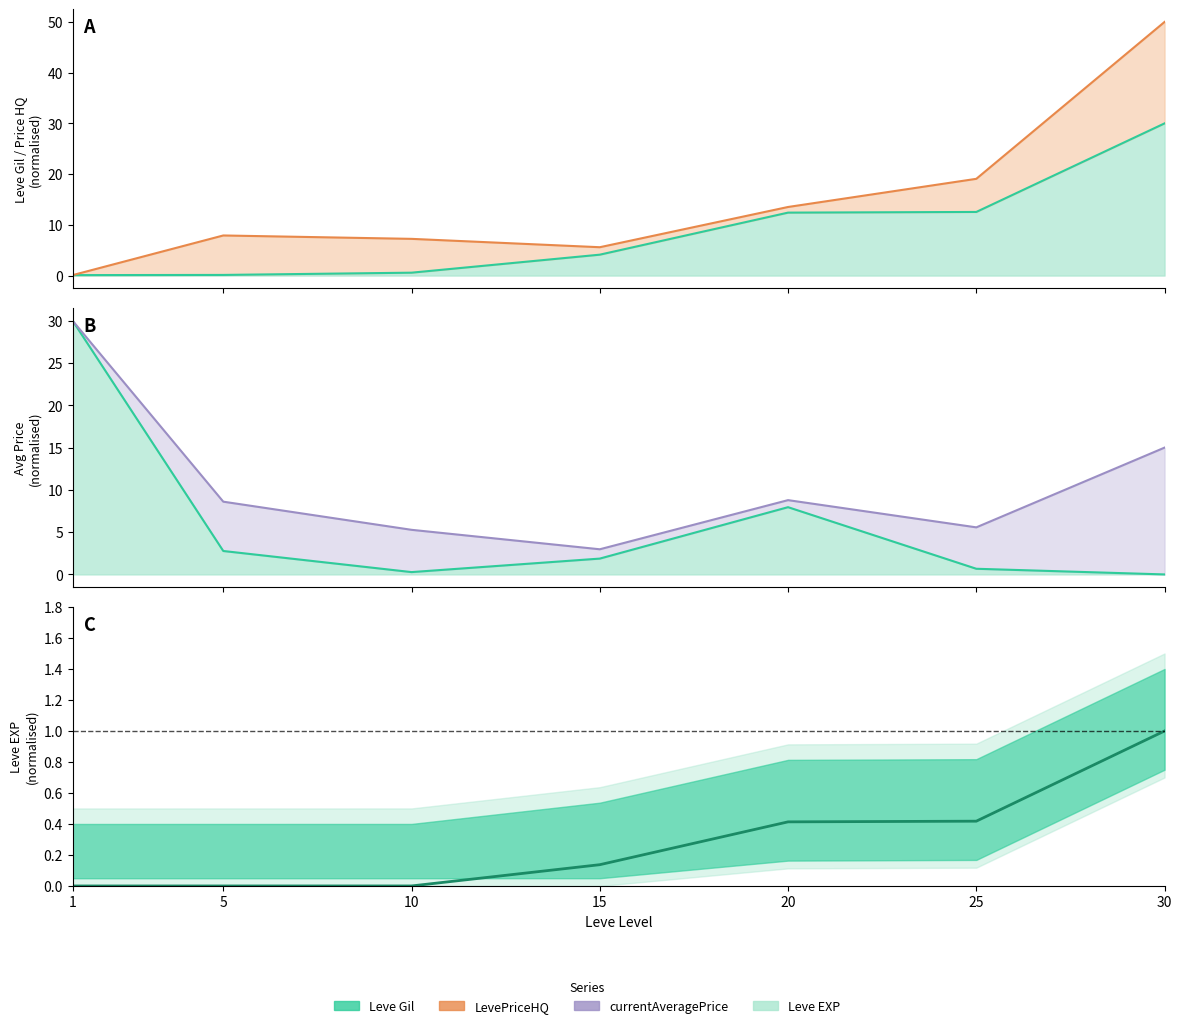

Where is the first local maximum for currentAveragePrice?

20